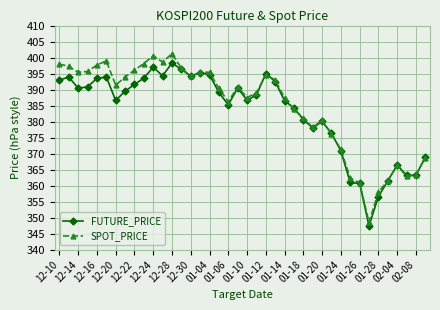

How many interior local valleys does the SPOT_PRICE series have?

9